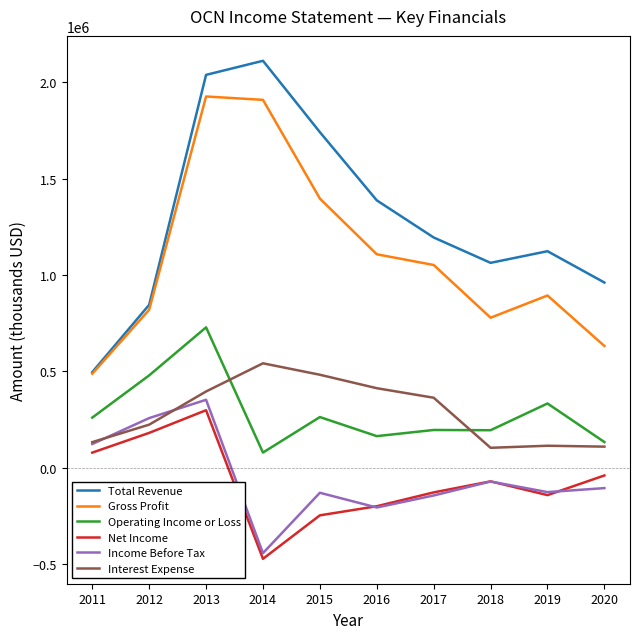

True or false: Total Revenue has more than 1 points higher than both neighbors.

True